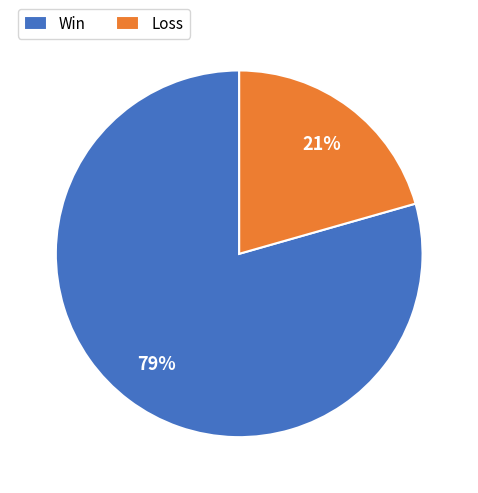

Does any single category account for the majority?

Yes